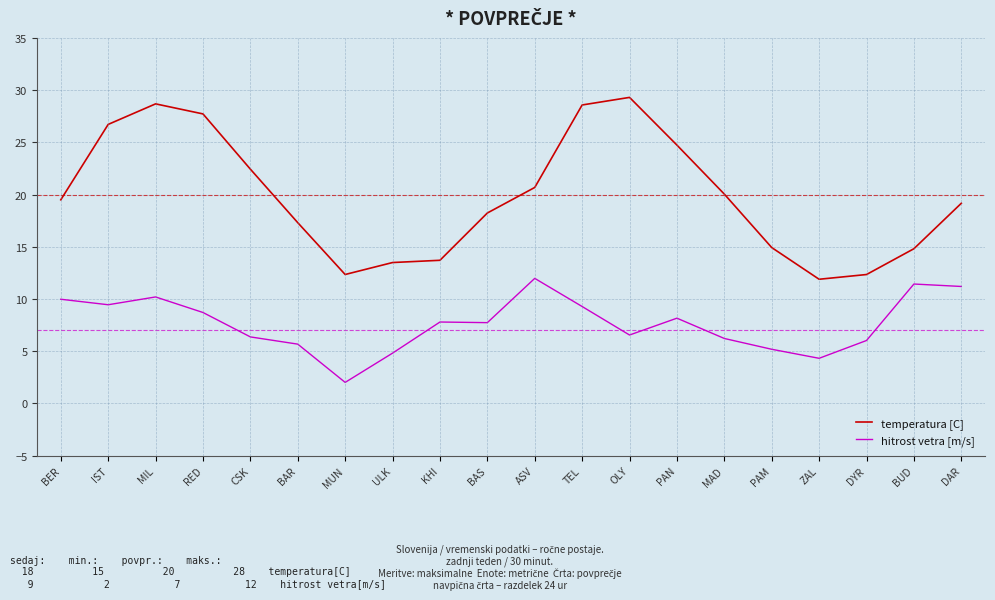

Is the value of hitrost vetra [m/s] at BAR greater than the value of temperatura [C] at ZAL?

No